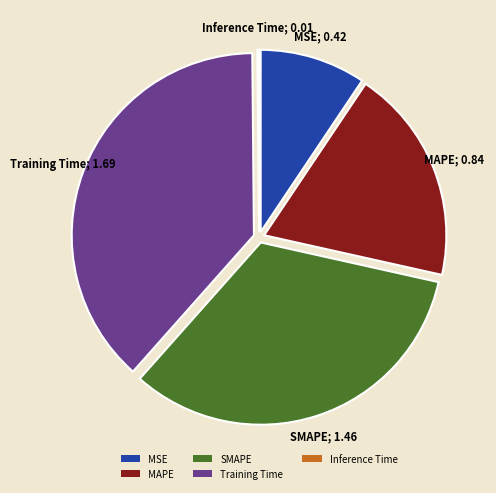

The MSE slice represents 19% of the pie. True or false?

False